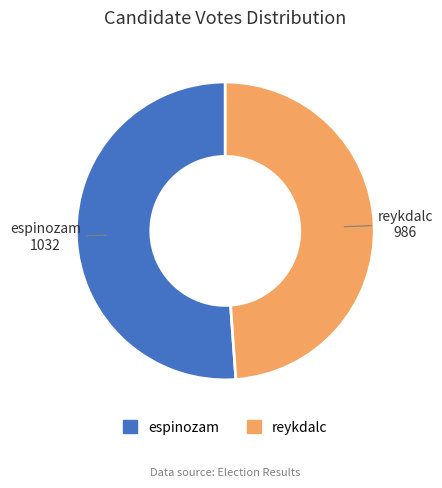

Combined, do espinozam and reykdalc account for over 50%?

Yes